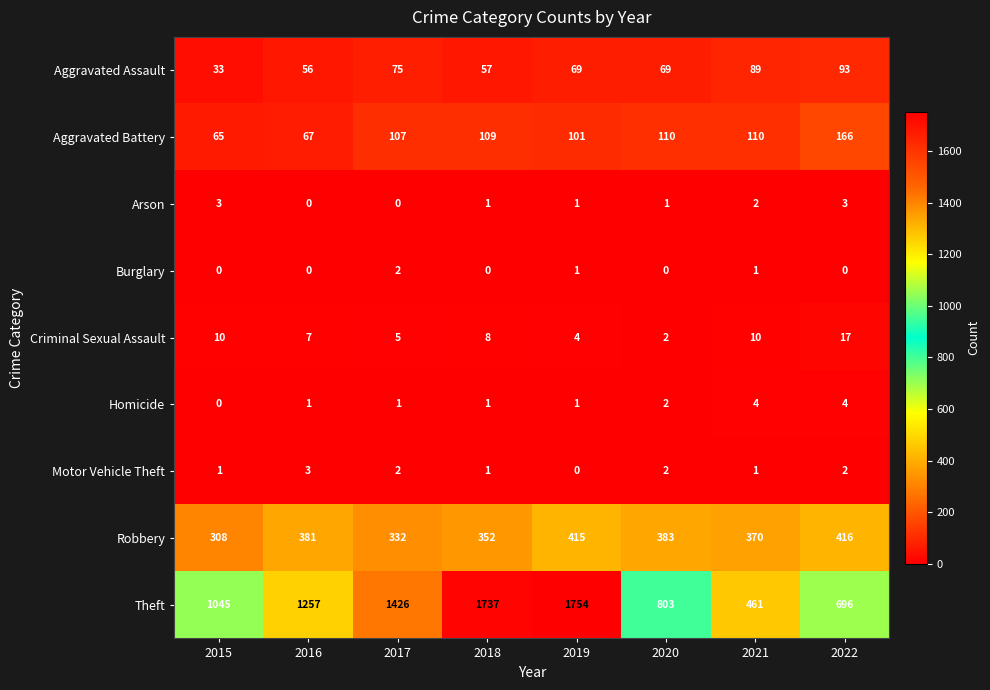

What is the total value across all series at 2018?

2266